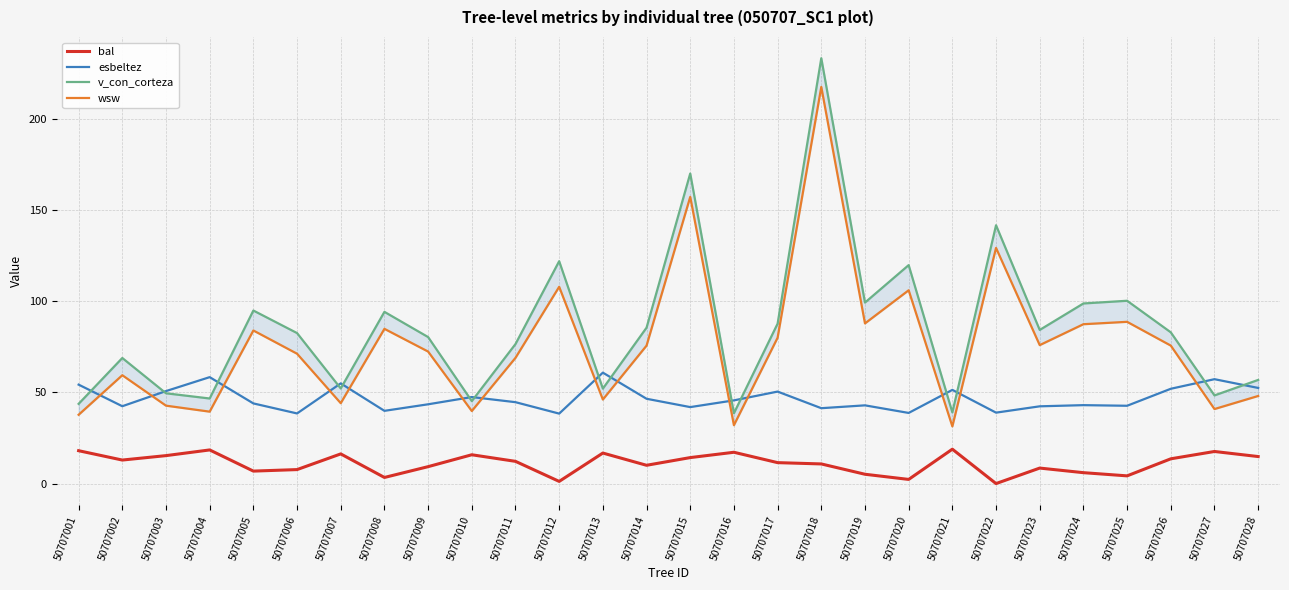

Between 50707011 and 50707022, which series saw the biggest shift?

v_con_corteza